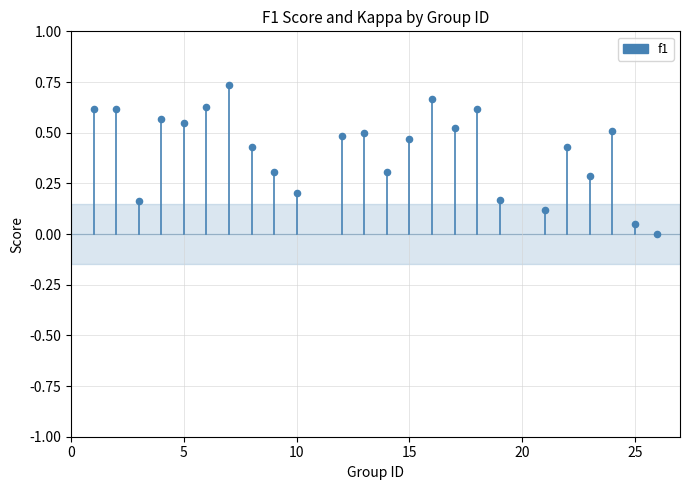

How many points are shown in the scatter plot?

24